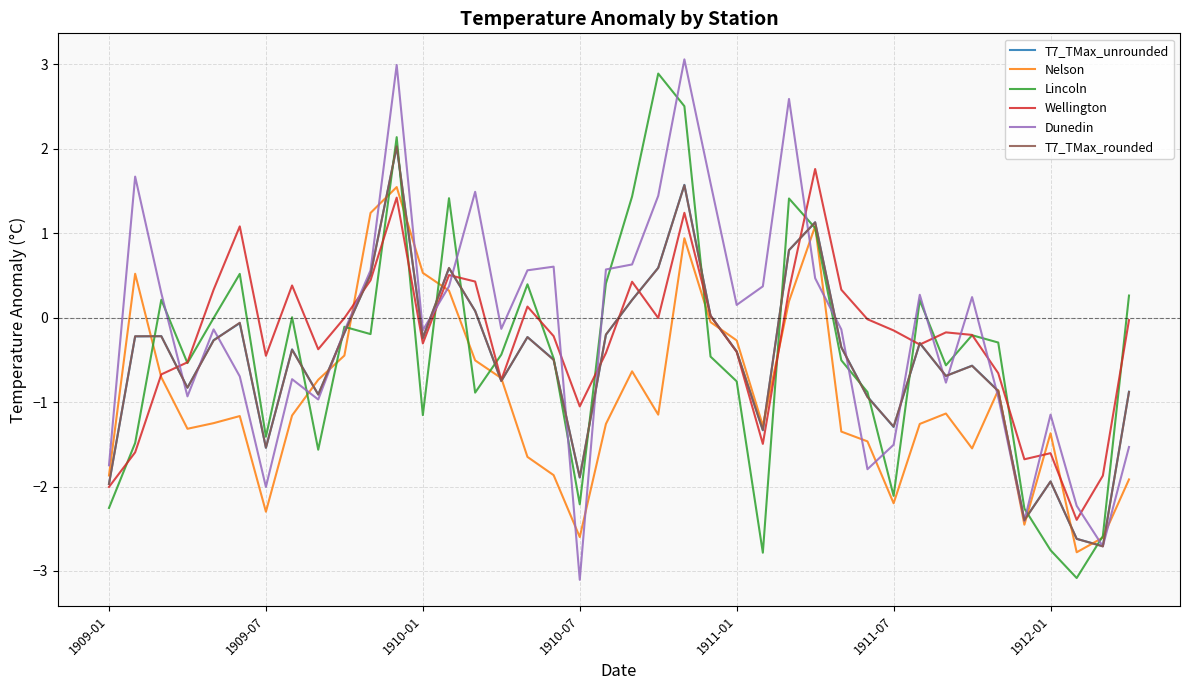

How many interior local peaks does the Wellington series have?

10